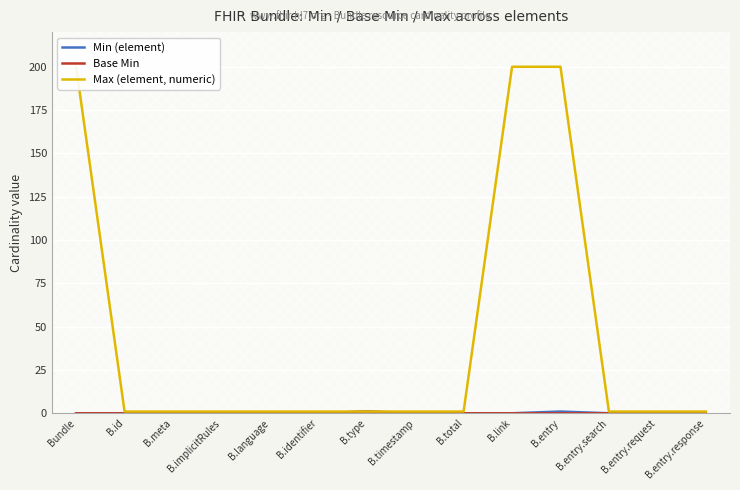

What is the maximum value for Max (element, numeric)?

200